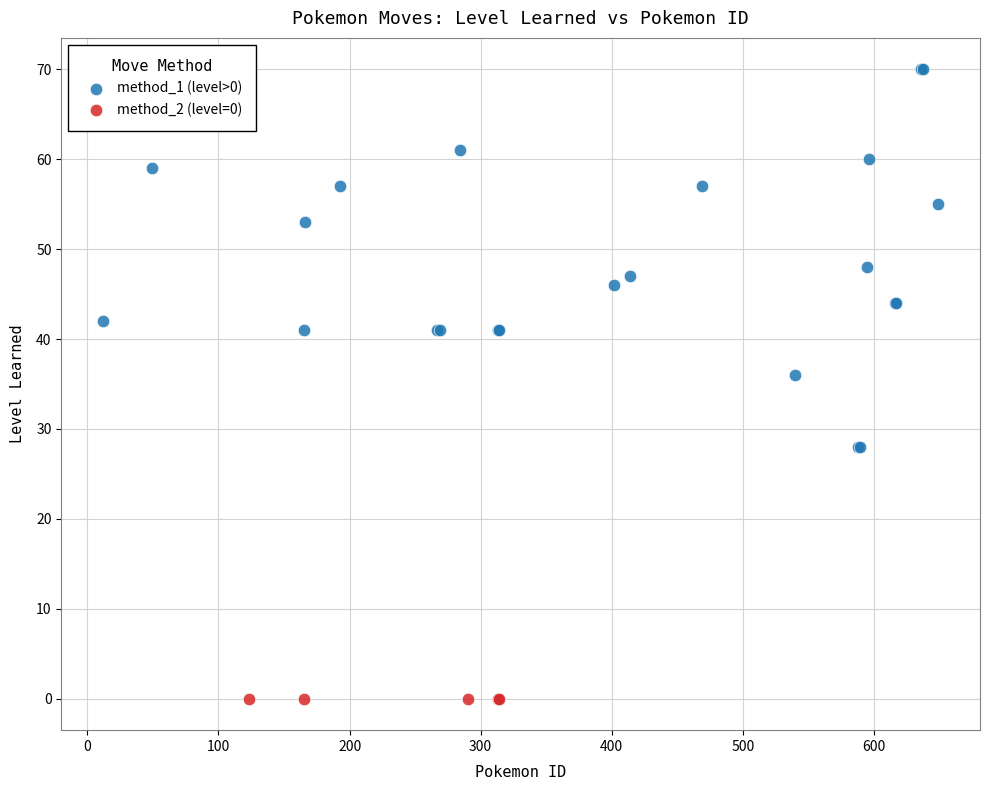

Which series reaches the minimum Y coordinate?

method_2 (level=0)